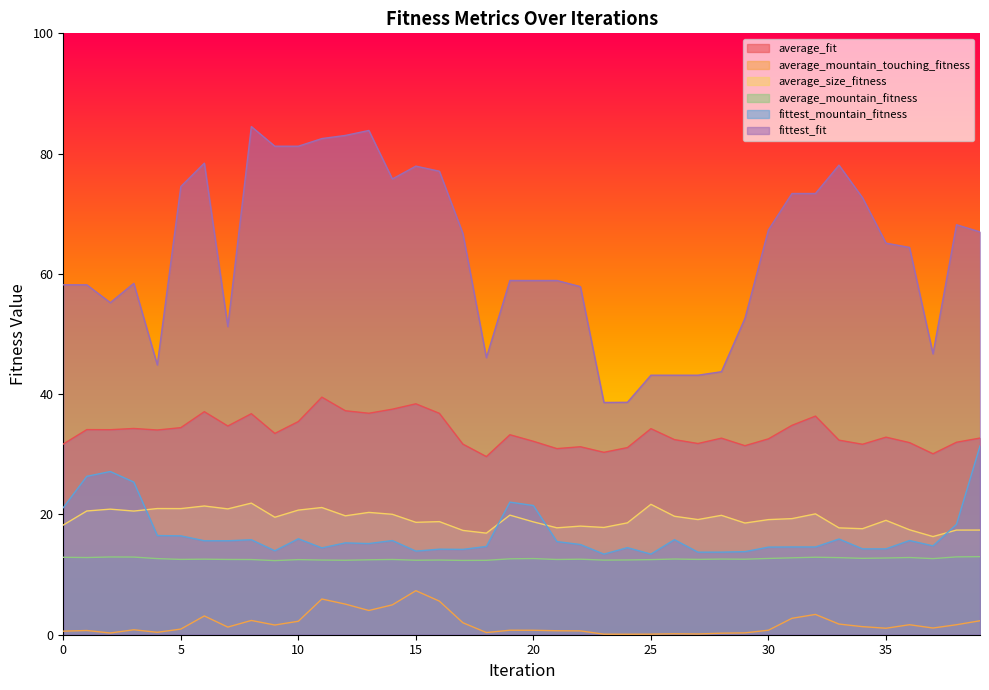

Which label corresponds to the largest value in the chart?

8